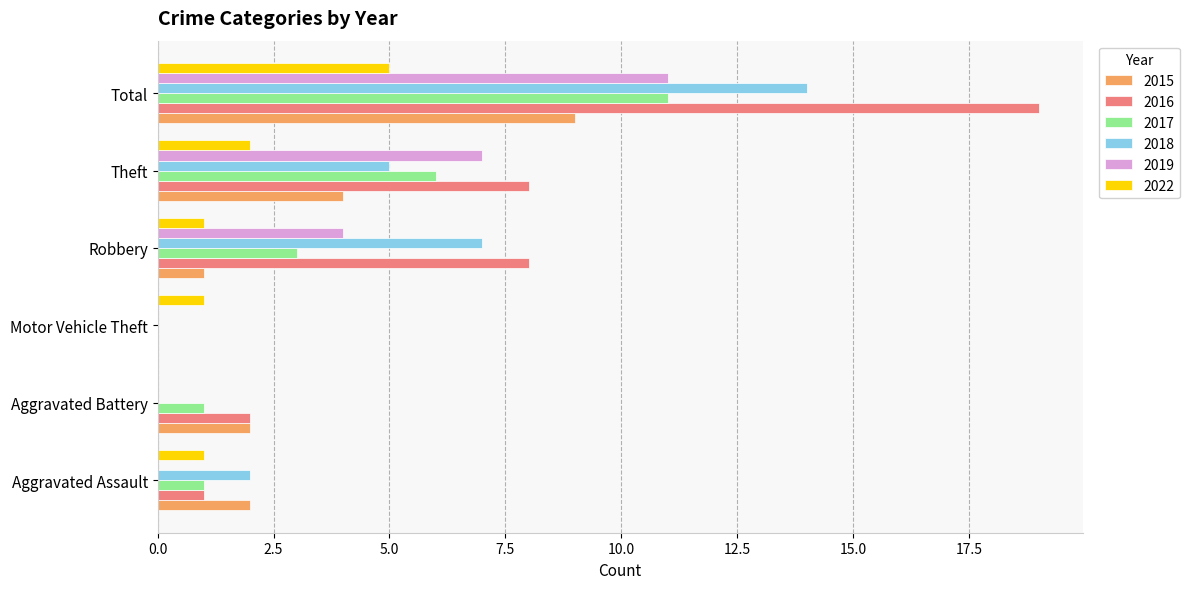

The 2017 series shows 1 at Aggravated Battery. True or false?

True